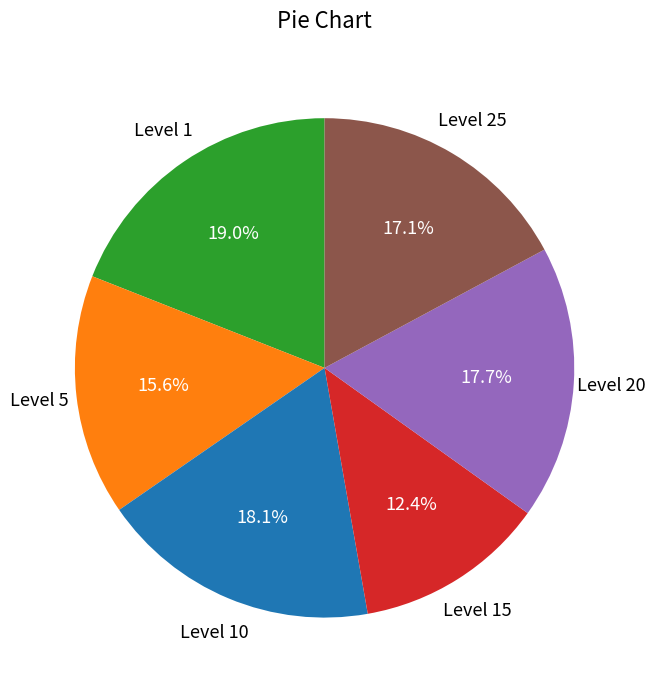

Which category has the biggest portion of the pie?

Level 1